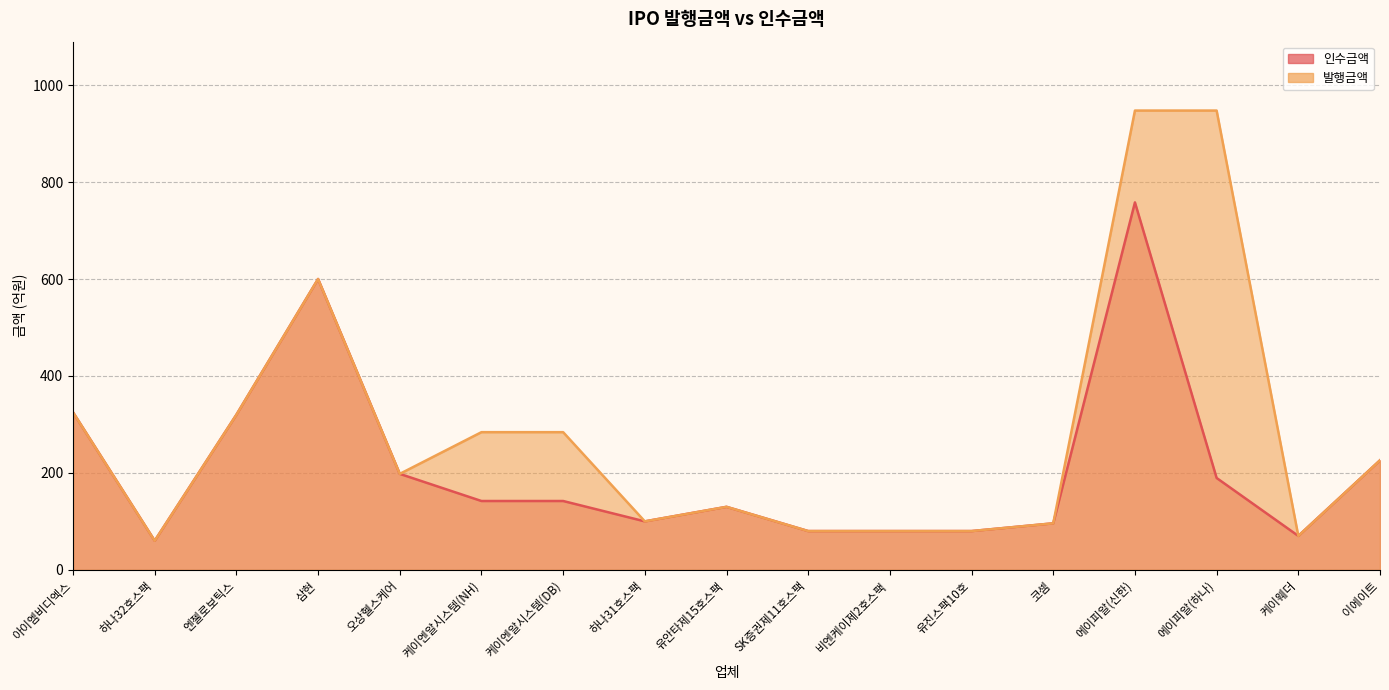

The value of 인수금액 at 유안타제15호스팩 is 184.9. True or false?

False